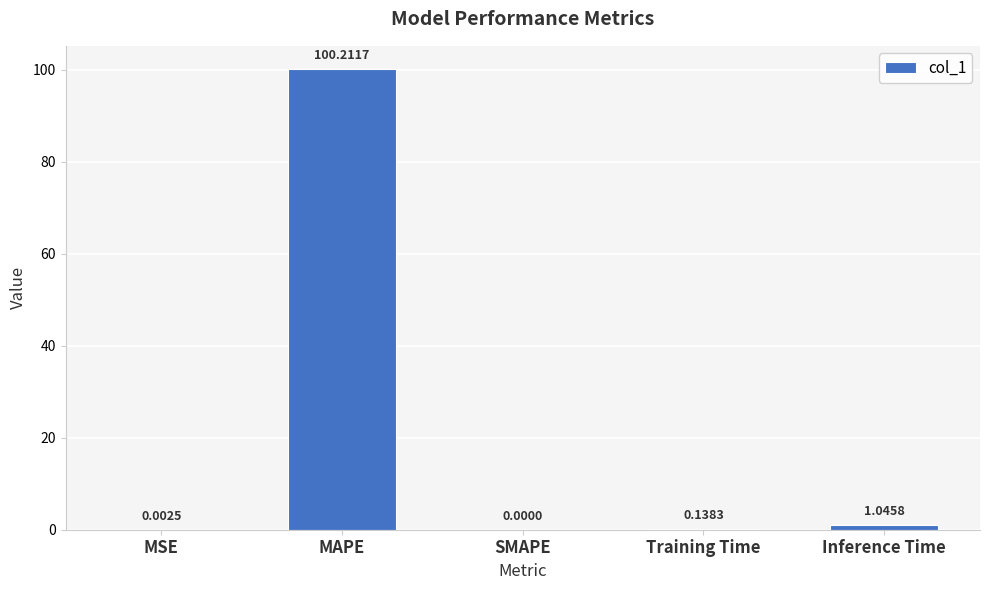

At which label is the value closest to 50?

Inference Time